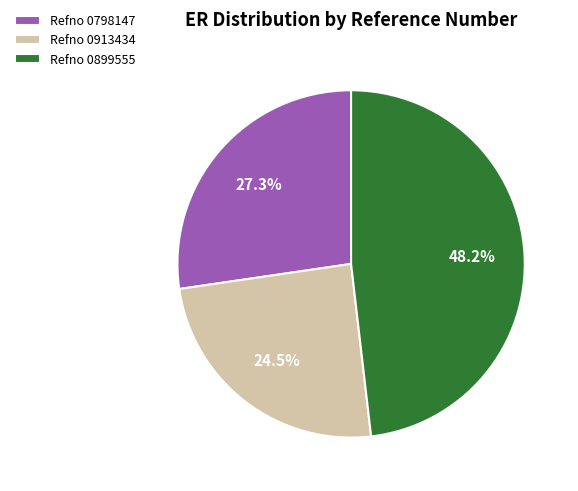

What is the ratio of the value at Refno 0913434 to the value at Refno 0798147?

0.9